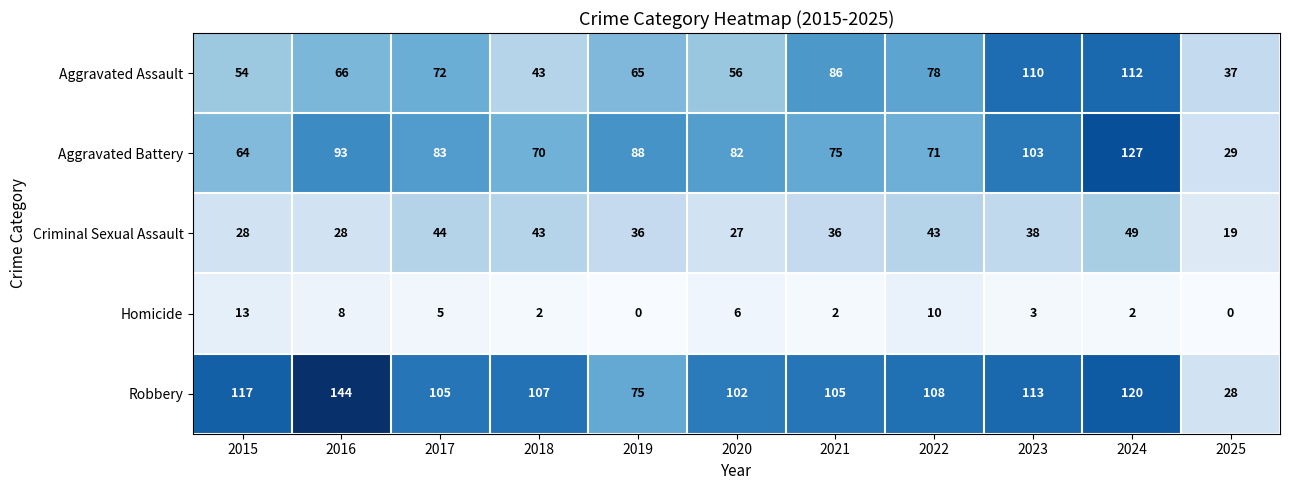

What is the total value across all series at 2025?

113